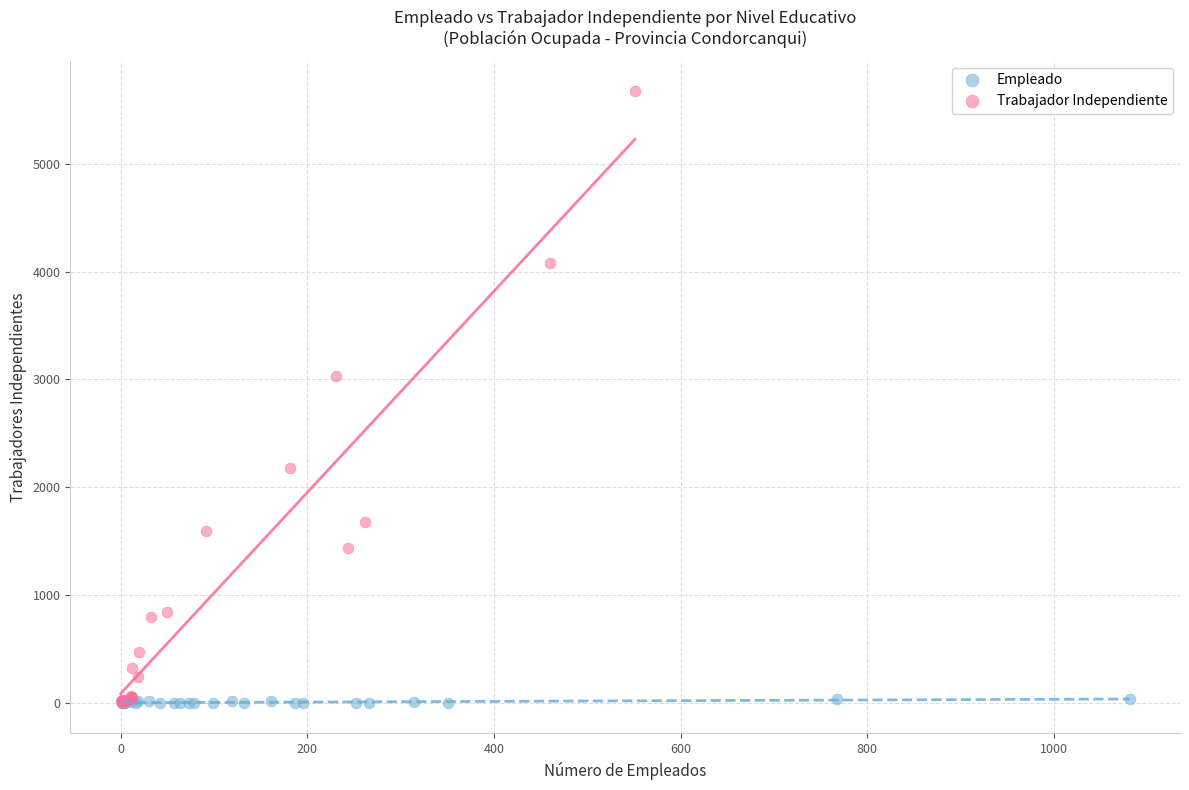

Which series has the widest spread of Y values?

Trabajador Independiente